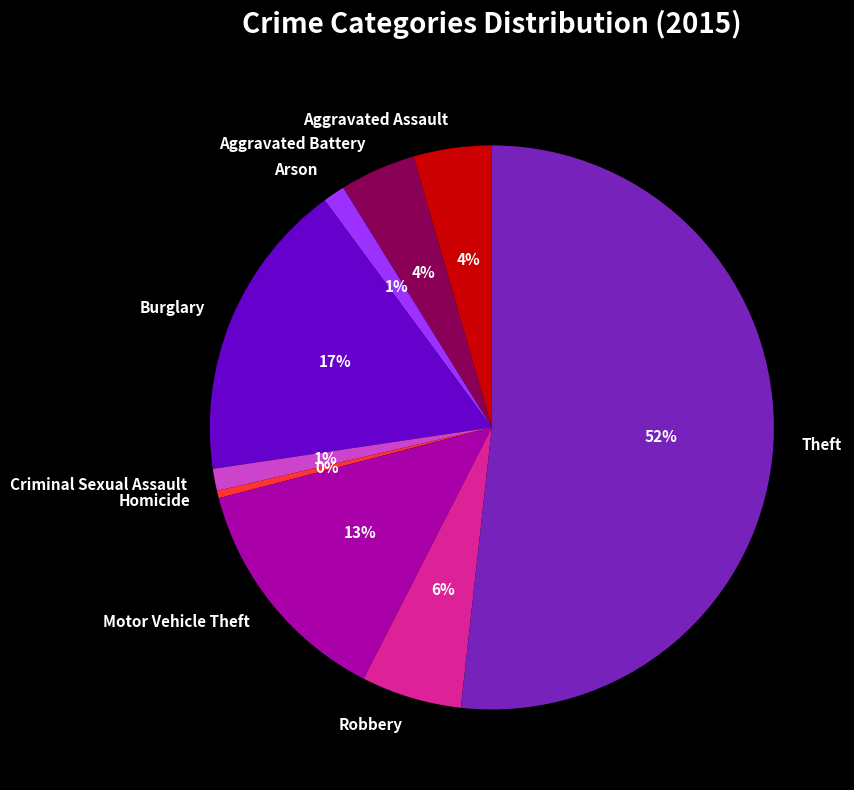

Does Aggravated Battery account for over 50% of the chart?

No